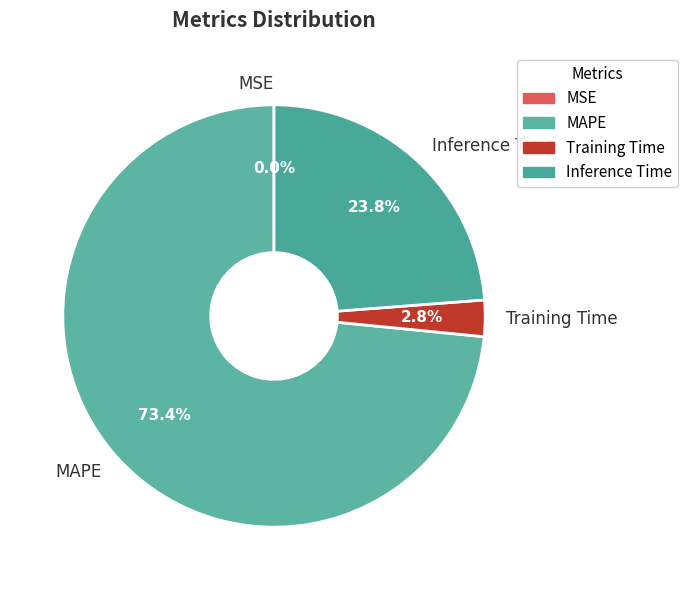

Is Inference Time the majority of the pie?

No